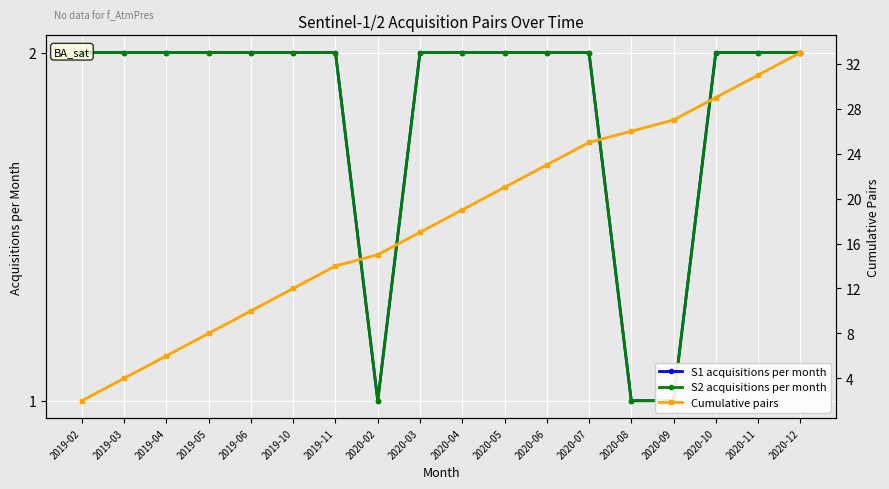

How many lines are shown in the chart?

3